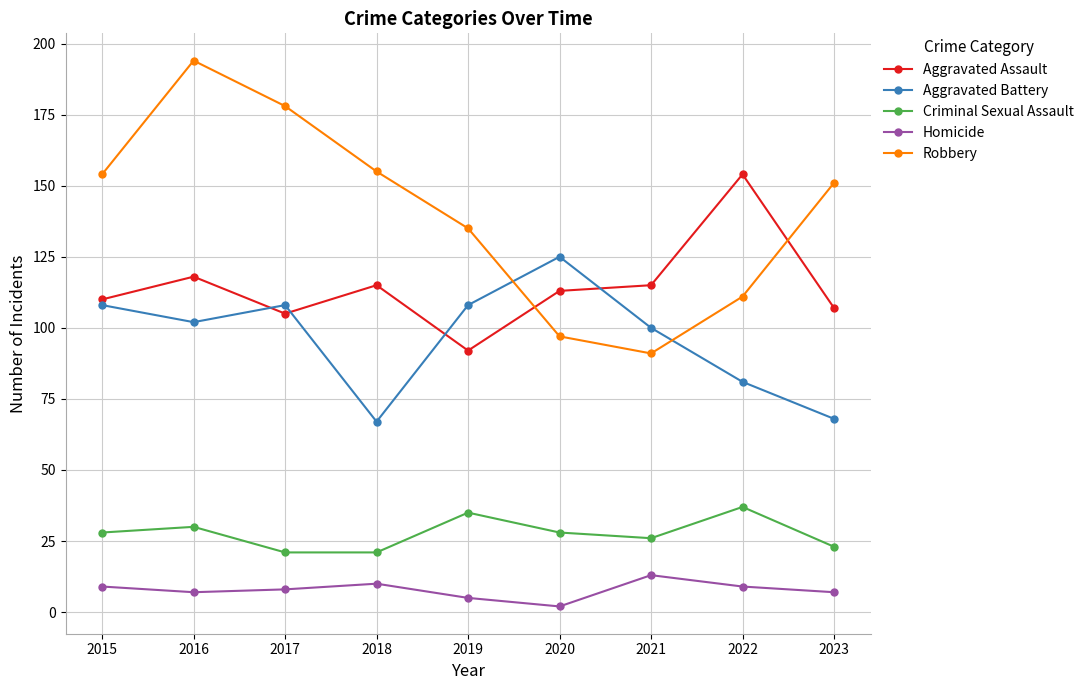

What are all the series names shown in the legend?

Aggravated Assault, Aggravated Battery, Criminal Sexual Assault, Homicide, Robbery